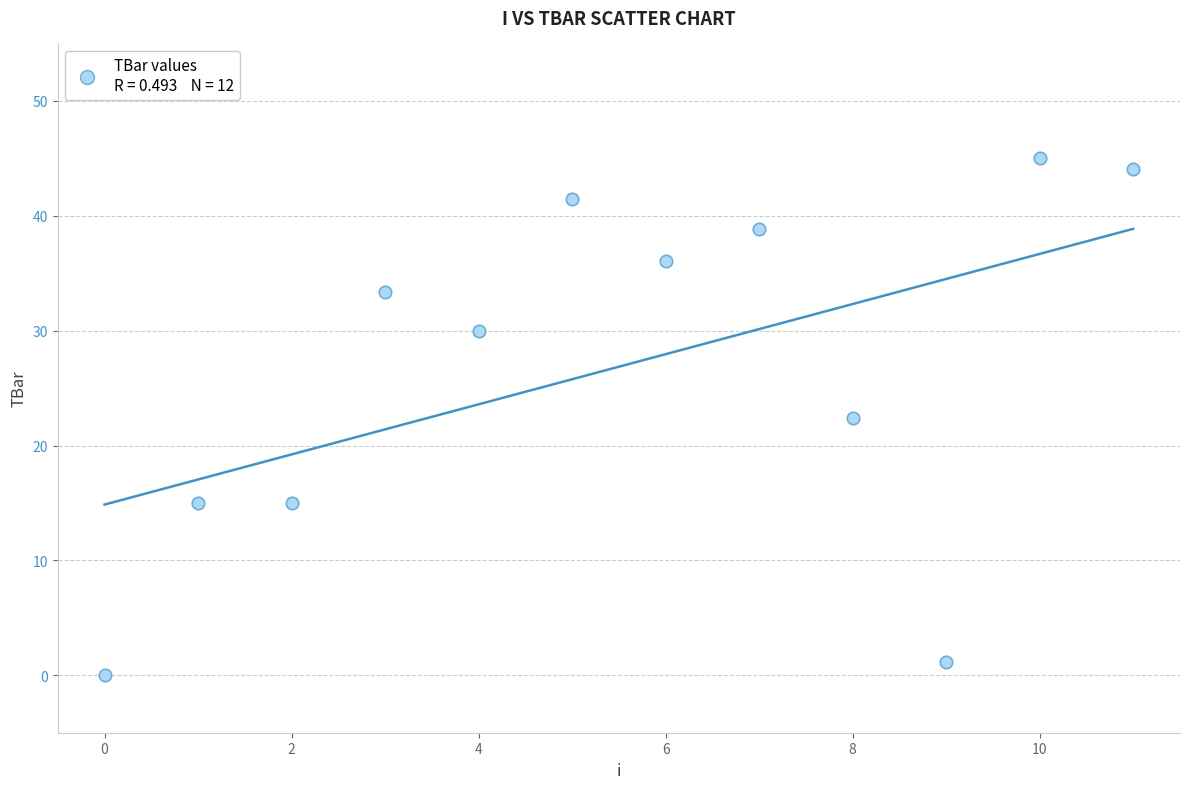

What is the range of Y values (max minus min)?

45.0